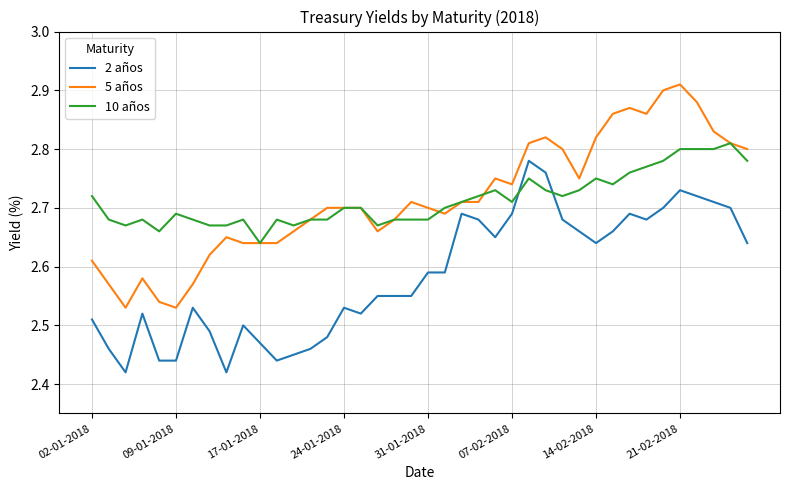

Rank the series by their maximum value, from lowest to highest.

2 años, 10 años, 5 años